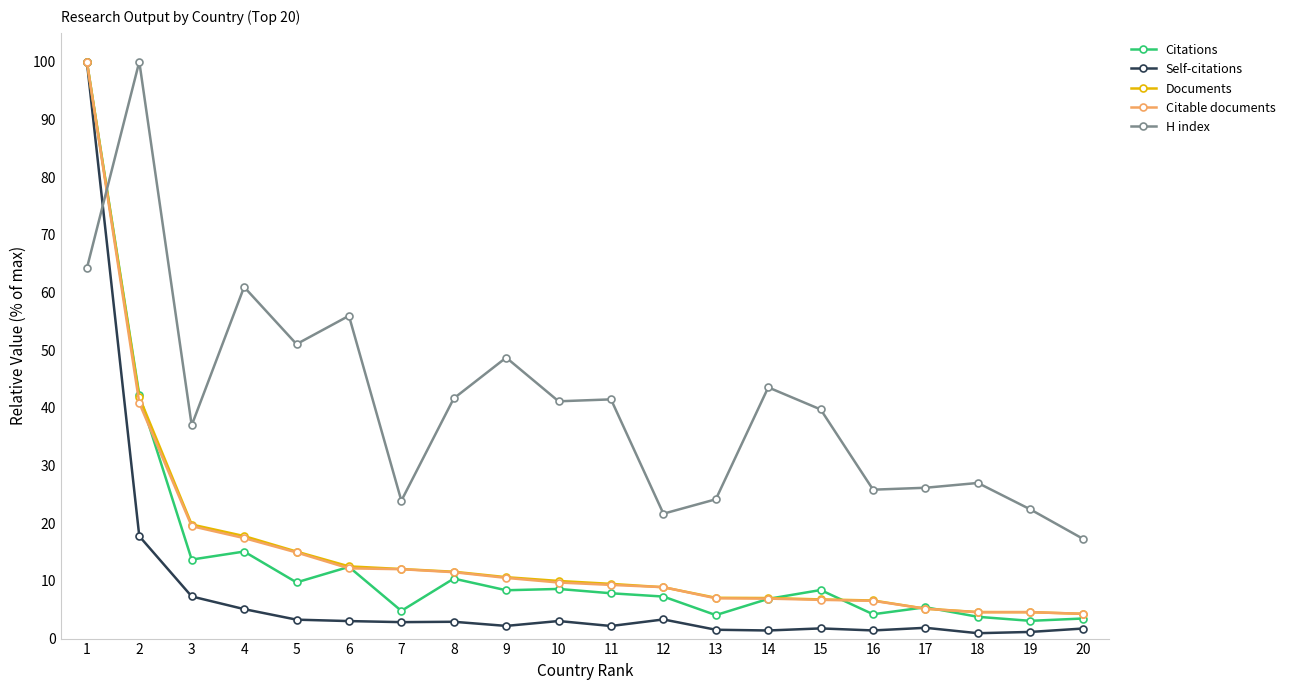

At which category does H index reach its first local peak?

2